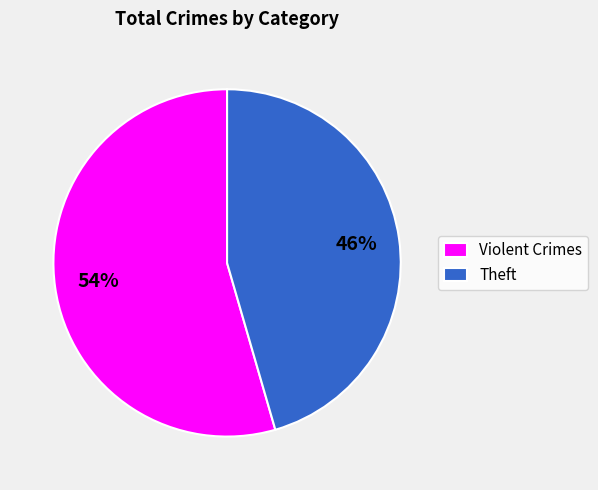

How many segments does this pie chart have?

2